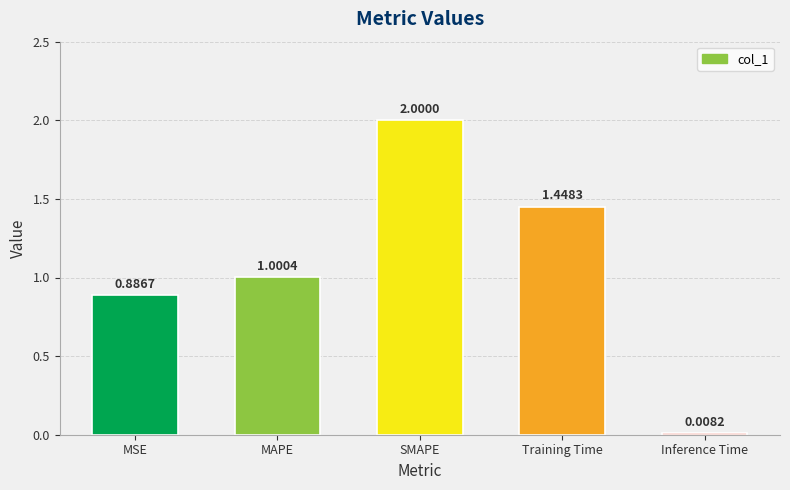

Rank the categories by value from lowest to highest.

Inference Time, MSE, MAPE, Training Time, SMAPE